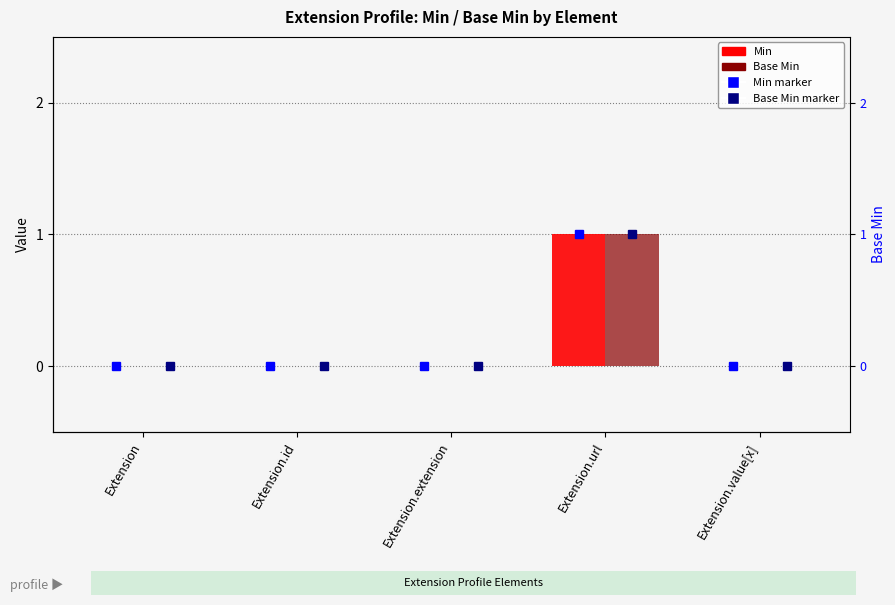

How many Base Min values are between 0 and 1?

5